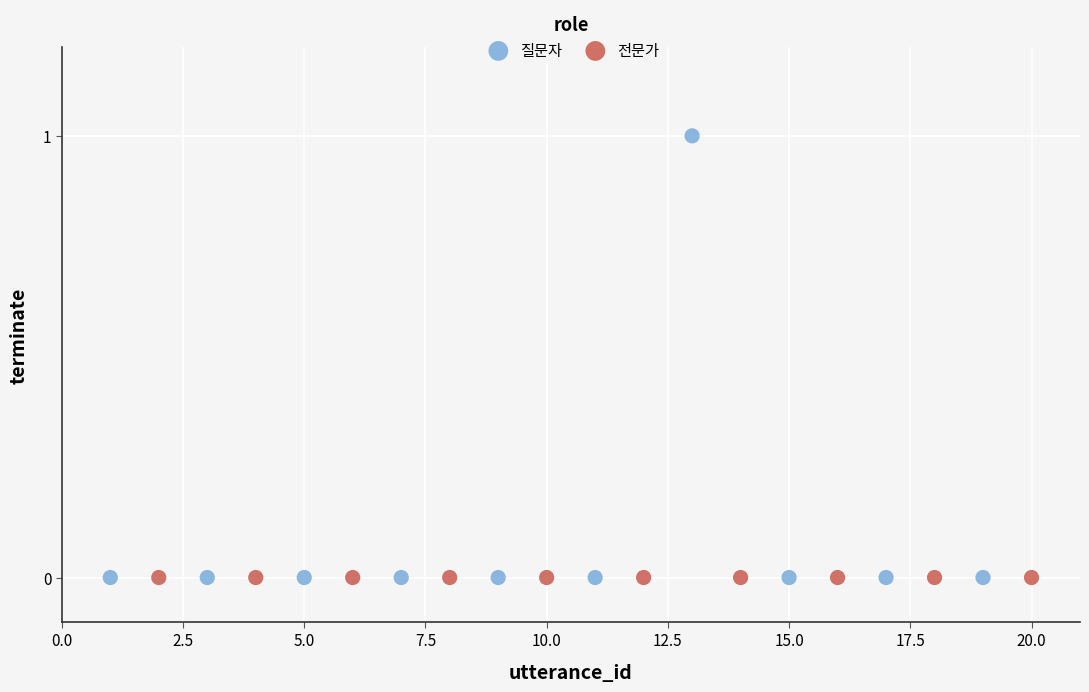

Which series reaches the maximum Y coordinate?

질문자